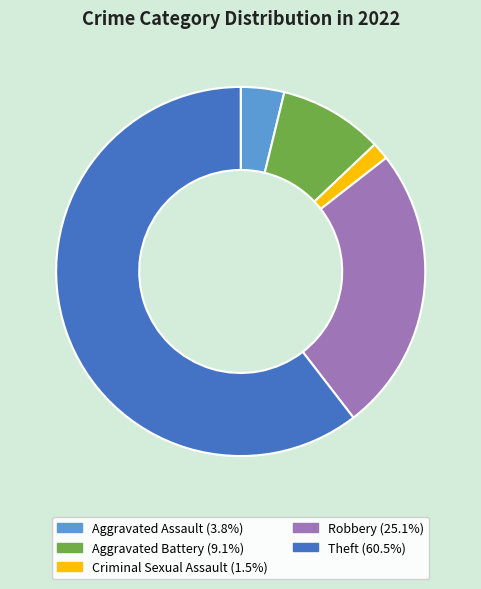

Is there a majority slice in this chart?

Yes